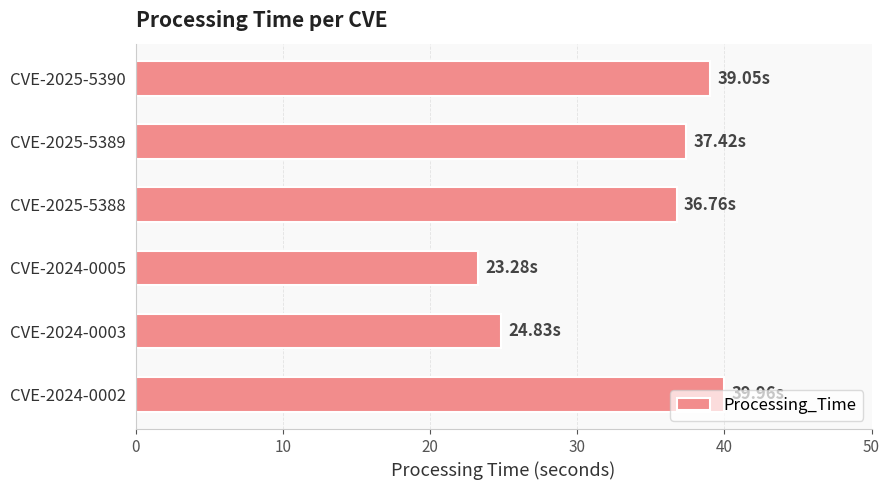

What is the difference between the maximum and minimum values?

16.7